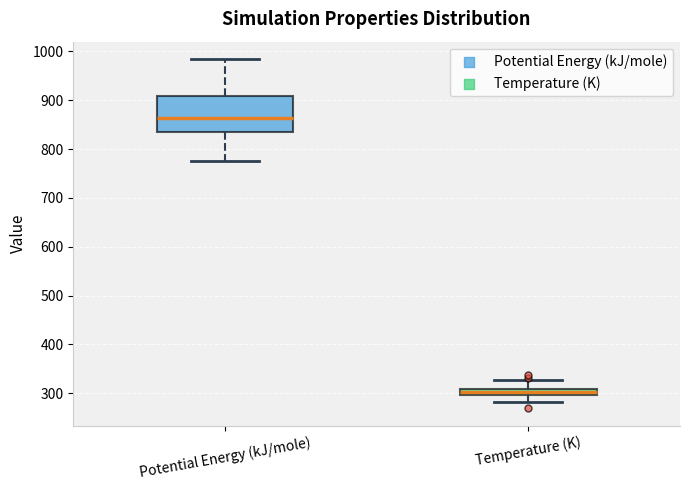

Which box's median line is the highest?

Potential Energy (kJ/mole)